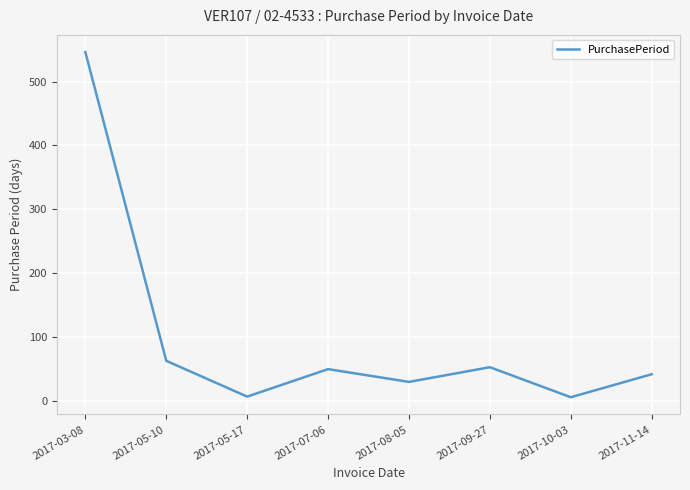

What is the greatest value displayed?

546